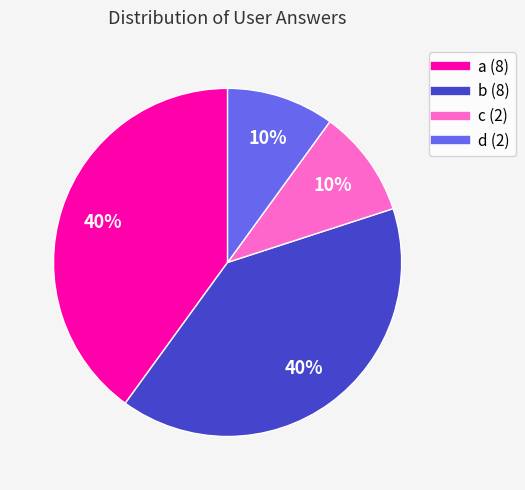

What is the ratio of the value at a to the value at d?

4.0